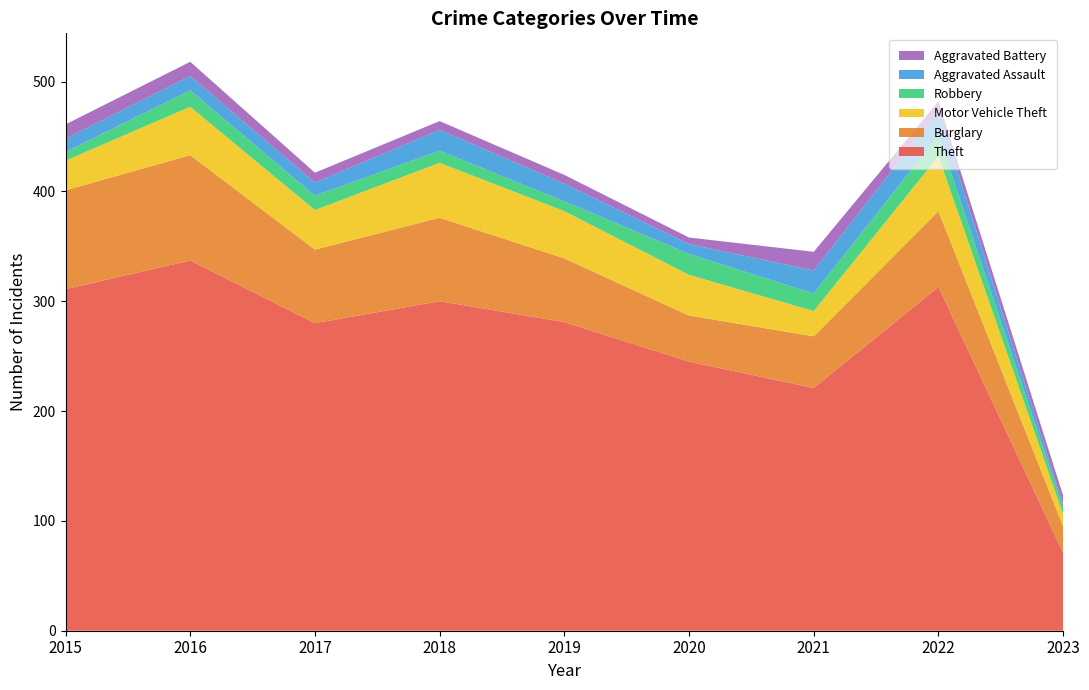

Reading right to left, what are all the values shown in this chart?

Theft: 2023=71	2022=313	2021=221	2020=245	2019=281	2018=300	2017=280	2016=337	2015=311
Burglary: 2023=24	2022=69	2021=47	2020=42	2019=58	2018=76	2017=67	2016=96	2015=90
Motor Vehicle Theft: 2023=11	2022=50	2021=23	2020=37	2019=43	2018=50	2017=36	2016=44	2015=27
Robbery: 2023=6	2022=19	2021=16	2020=19	2019=9	2018=11	2017=13	2016=15	2015=8
Aggravated Assault: 2023=3	2022=22	2021=21	2020=9	2019=16	2018=19	2017=12	2016=13	2015=12
Aggravated Battery: 2023=8	2022=9	2021=17	2020=6	2019=8	2018=8	2017=9	2016=13	2015=13